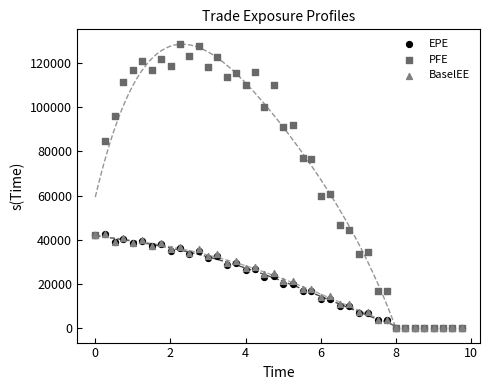

Which series contains the highest Y value?

PFE